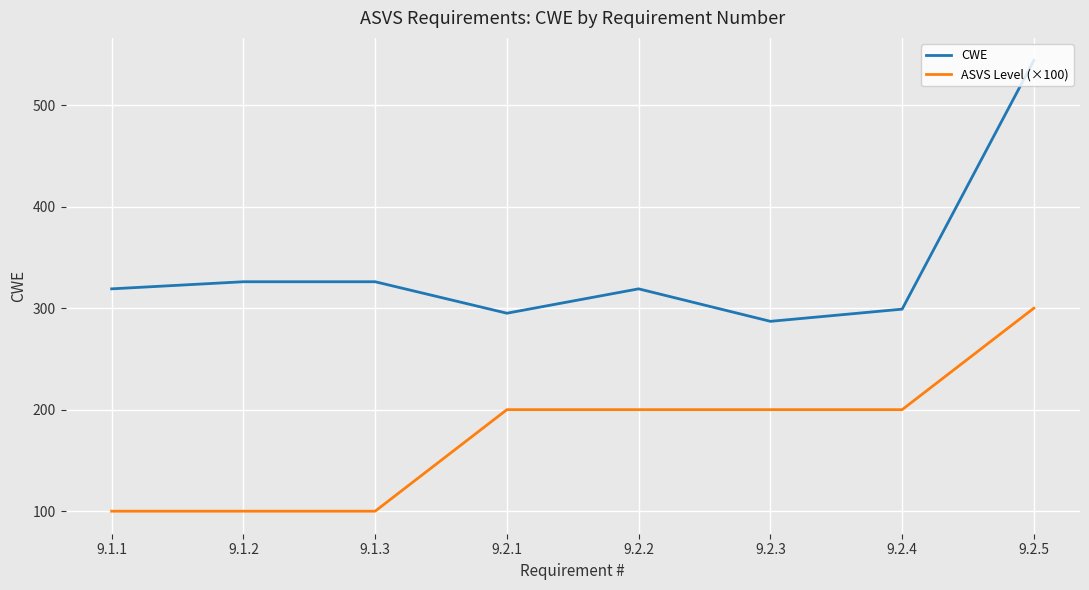

The value of ASVS Level (×100) at 9.2.5 is 427. True or false?

False